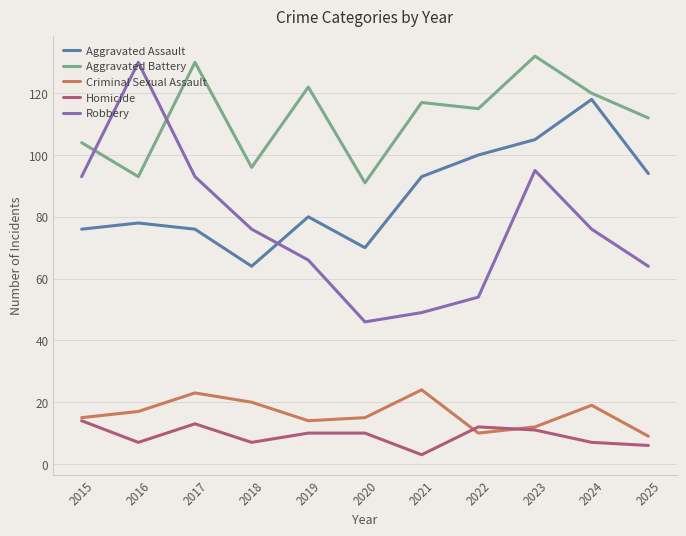

What value does the Homicide series have at 2021?

3